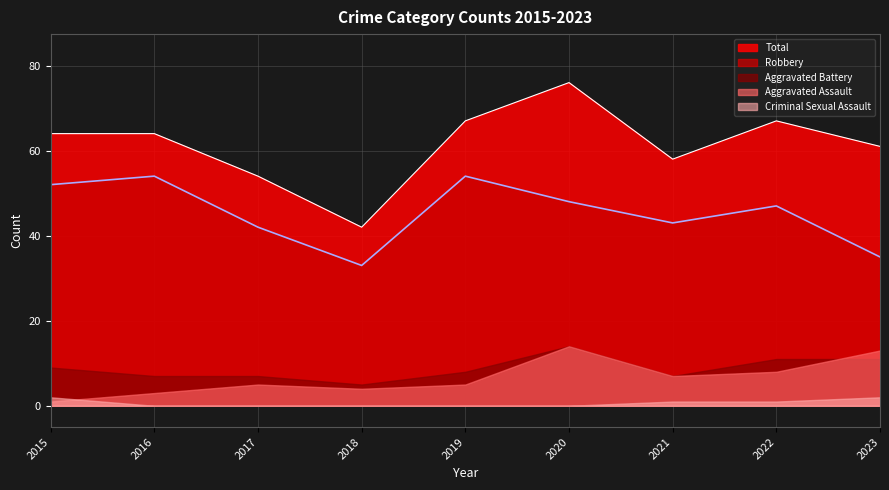

What is the spread (max minus min) of values at 2018?

42